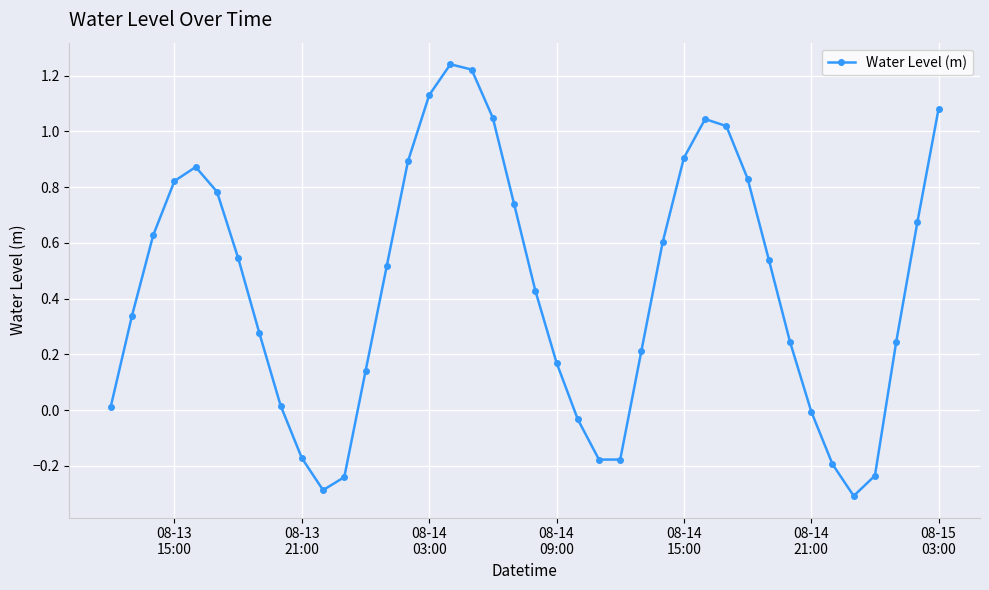

How many points are higher than both their immediate neighbors (excluding endpoints)?

3